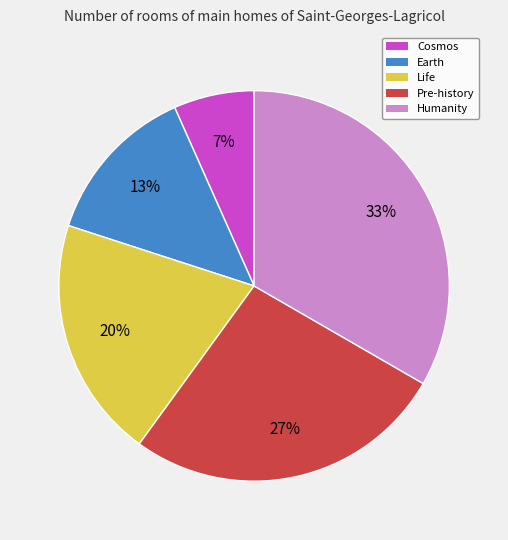

How many slices are in this pie chart?

5